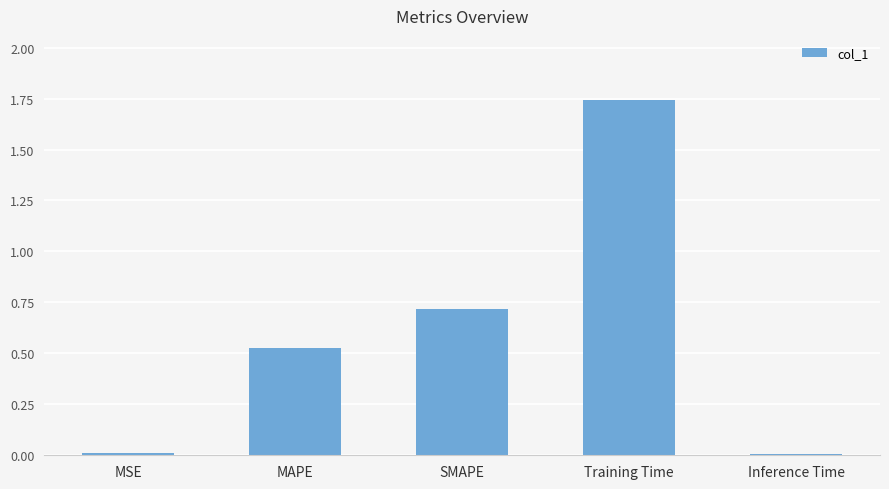

Is it true that the value at SMAPE is 0.4?

False